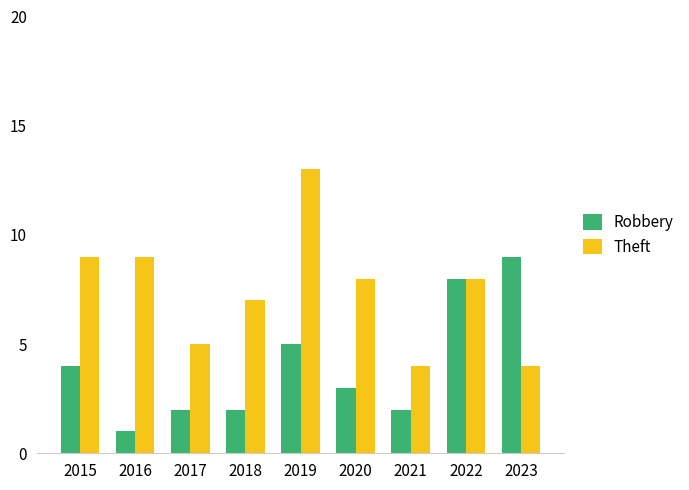

What is the sum of all Theft values?

67